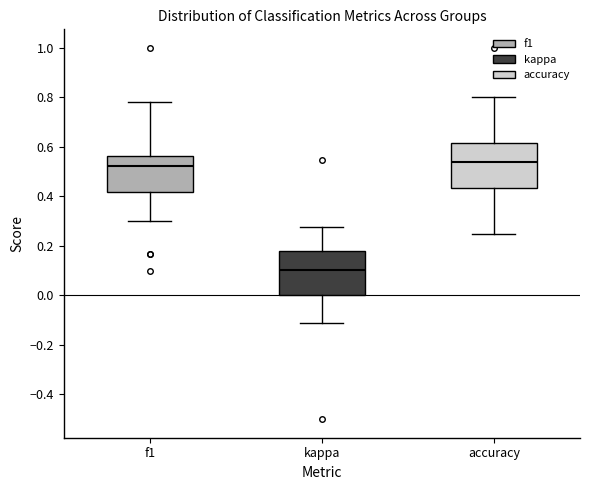

Reading left to right, read every box against the y-axis: the position of its median line, the range the box covers, and the ends of its whiskers. The values are not printed on the chart, so give them approximately, as read against the axis.

f1: median 0.52, box 0.42 to 0.56, whiskers 0.30 to 0.78
kappa: median 0.10, box 0.00 to 0.18, whiskers -0.12 to 0.28
accuracy: median 0.54, box 0.44 to 0.62, whiskers 0.26 to 0.80